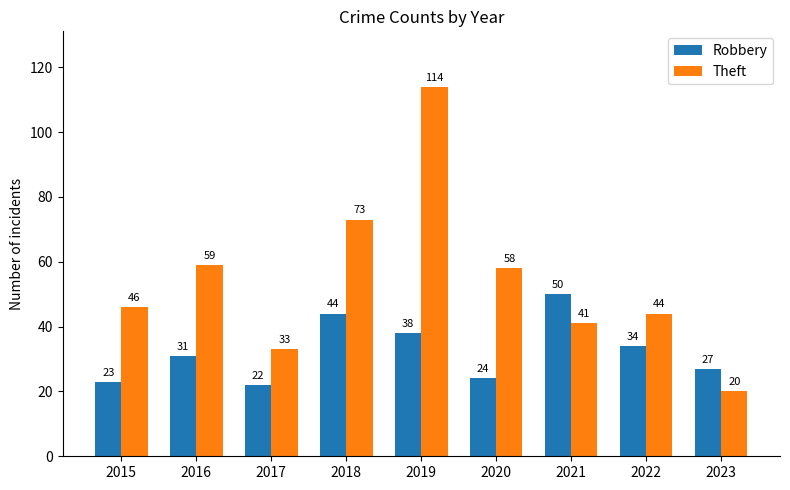

What is the minimum value shown in the chart?

20